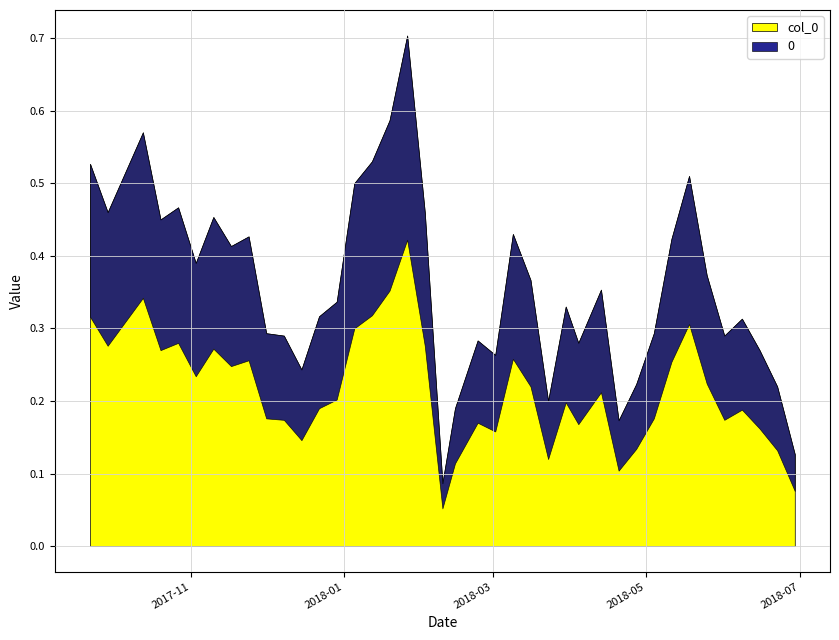

Reading left to right, extract all data points from this chart.

0.5	0.5	0.6	0.5	0.5	0.4	0.5	0.4	0.4	0.3	0.3	0.2	0.3	0.3	0.5	0.5	0.6	0.7	0.5	0.1	0.2	0.3	0.3	0.4	0.4	0.2	0.3	0.3	0.4	0.2	0.2	0.3	0.4	0.5	0.4	0.3	0.3	0.3	0.2	0.1